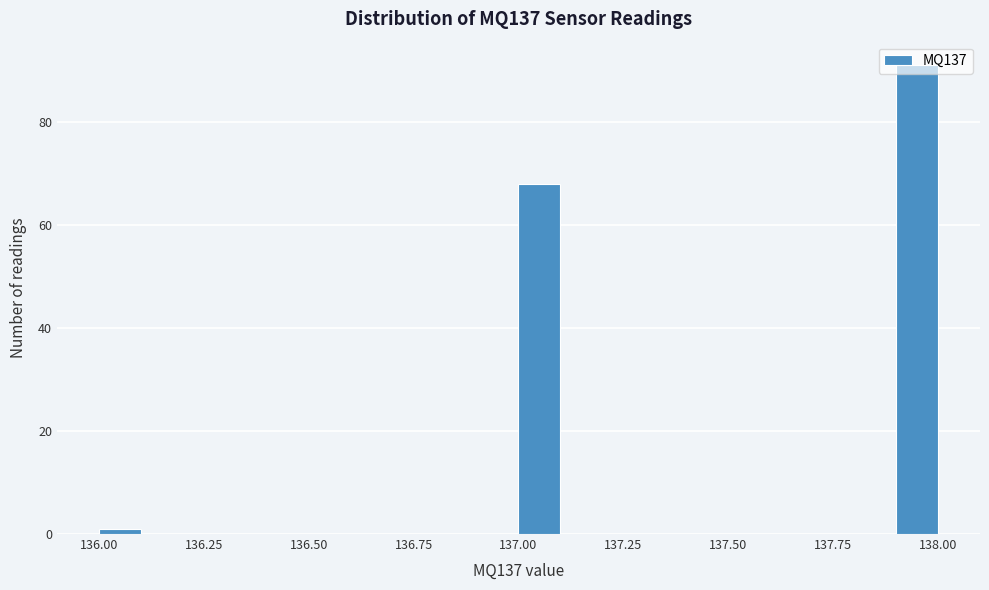

Around what value on the x-axis is the tallest bar? Give the approximate position of its centre, as read against the axis.

137.95